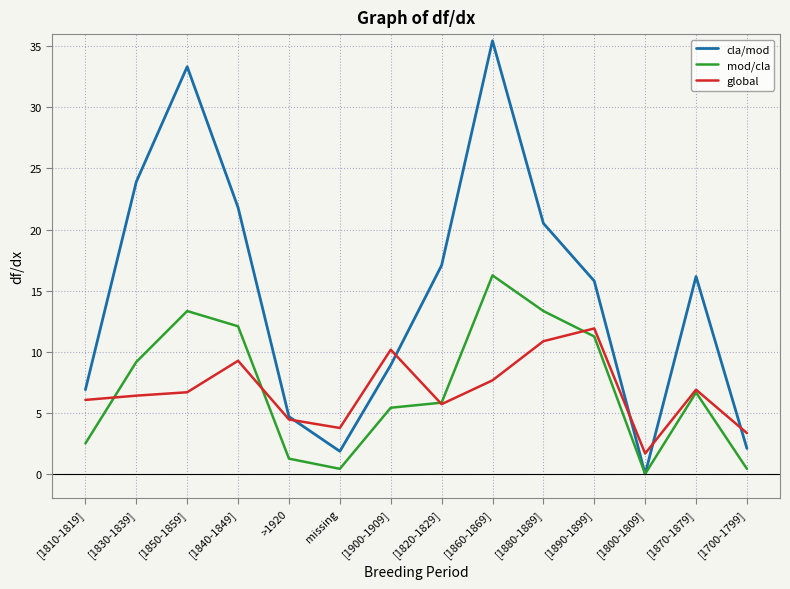

List the series in order of their peak value, lowest first.

global, mod/cla, cla/mod